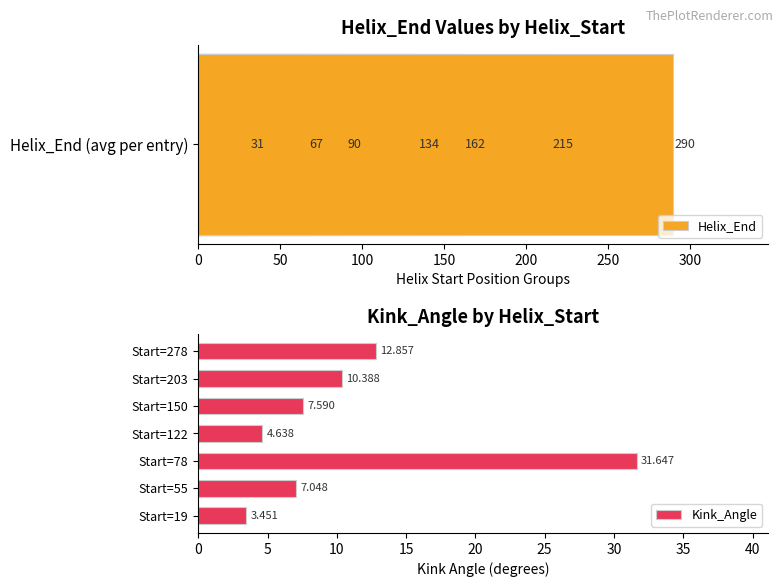

Which series has the widest spread of values?

Helix_End